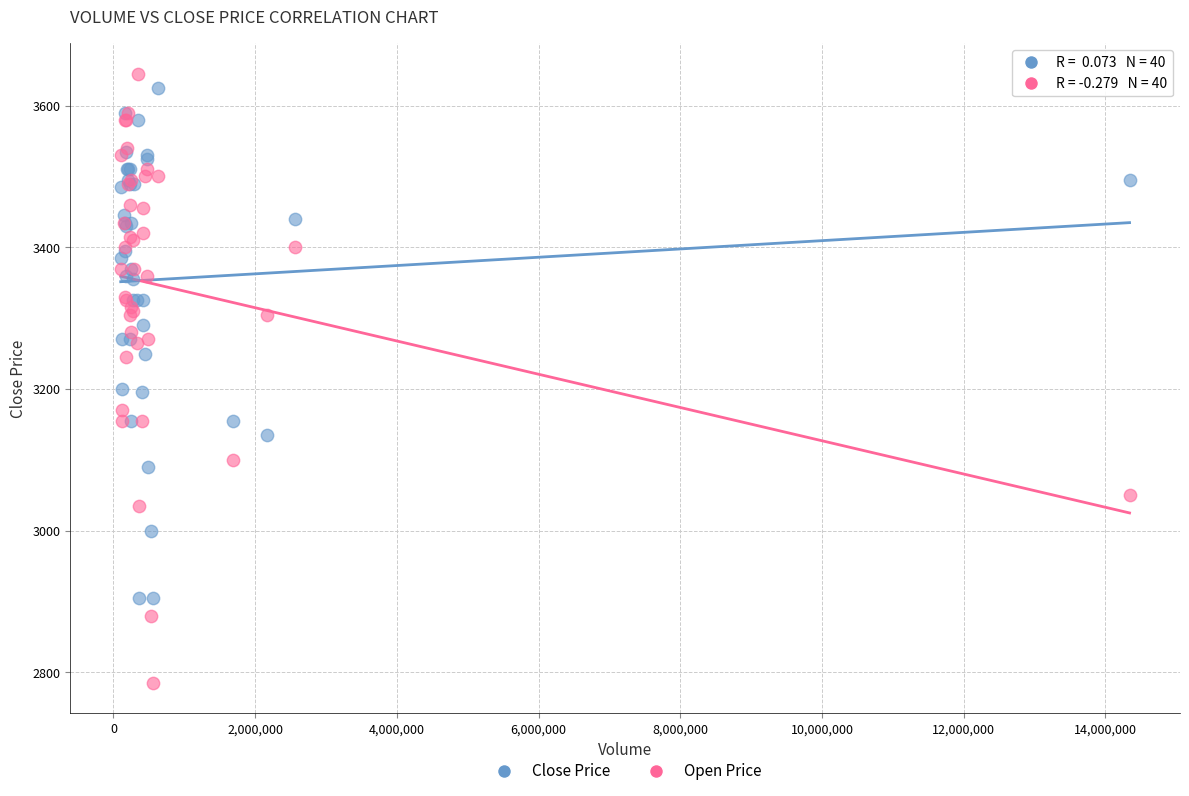

Which series has the largest Y range (max minus min)?

Open Price